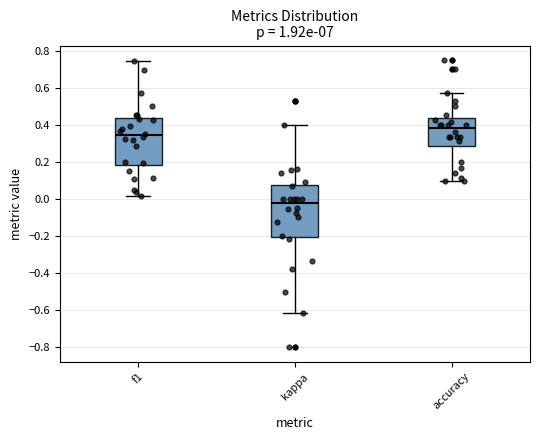

Where is the upper edge of the box for accuracy on the y-axis? The values are not printed on the chart, so give them approximately, as read against the axis.

0.44